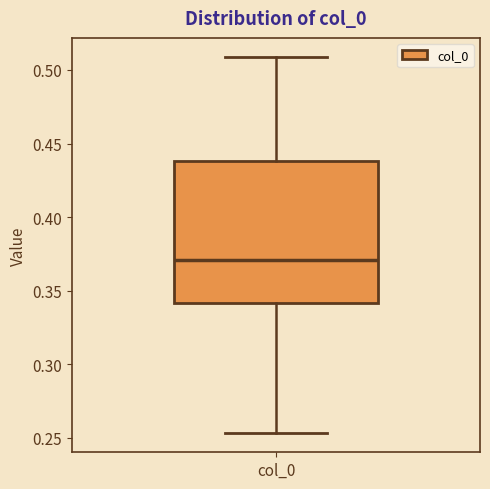

Read this box plot against the y-axis: the position of the median line, the range covered by the box, and the ends of both whiskers. The values are not printed on the chart, so give them approximately, as read against the axis.

median 0.370, box 0.340 to 0.440, whiskers 0.255 to 0.510